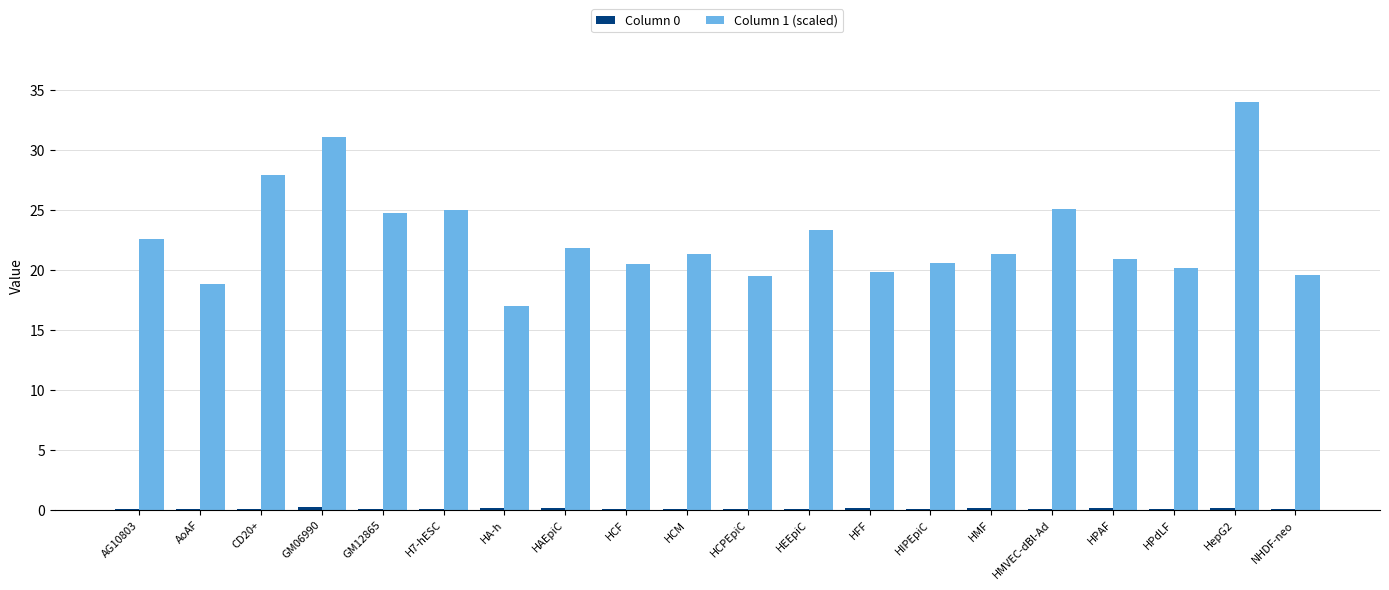

The value of Column 1 (scaled) at HMF is 21.4. True or false?

True